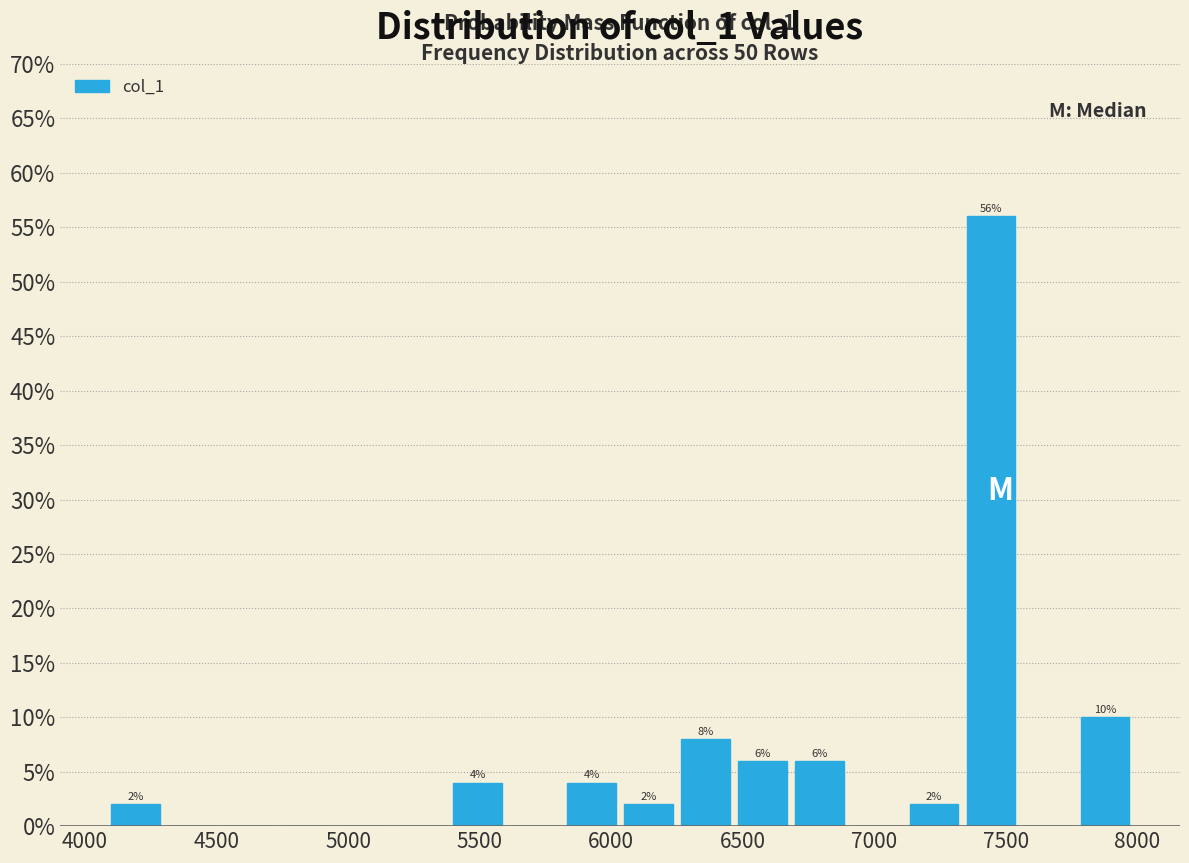

Over which range of the x-axis is the bar tallest?

7350 to 7550